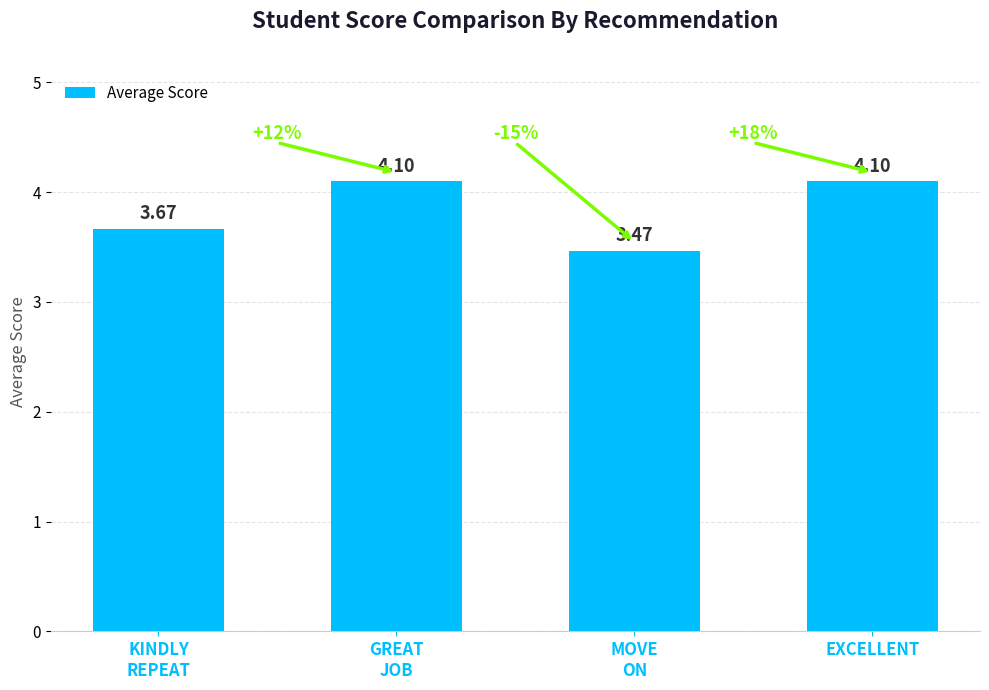

What is the difference between the maximum and minimum values?

0.6